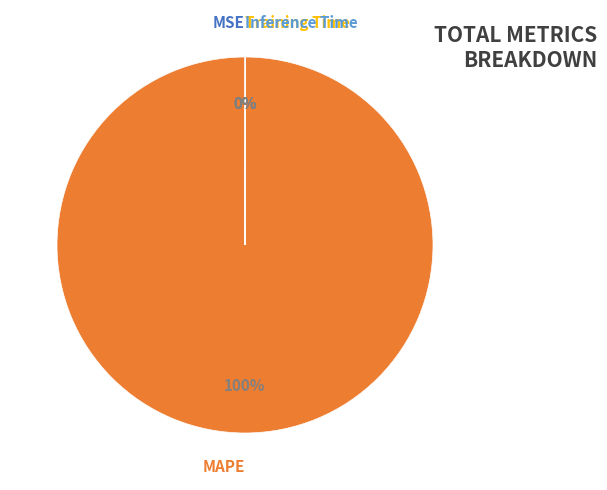

Does any single category account for the majority?

Yes